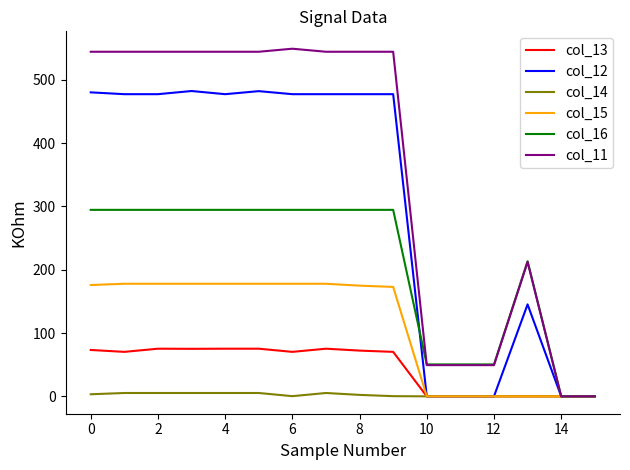

Rank the series by their maximum value, from highest to lowest.

col_11, col_12, col_16, col_15, col_13, col_14